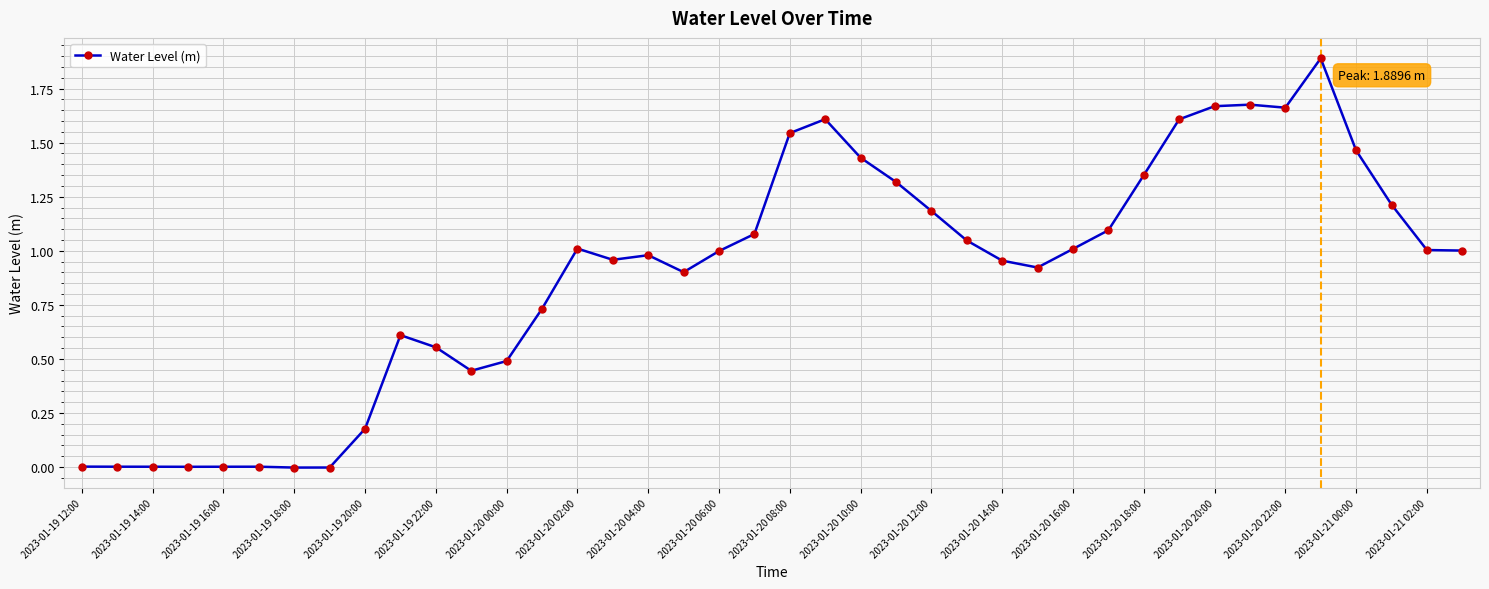

How many lines are shown in the chart?

1